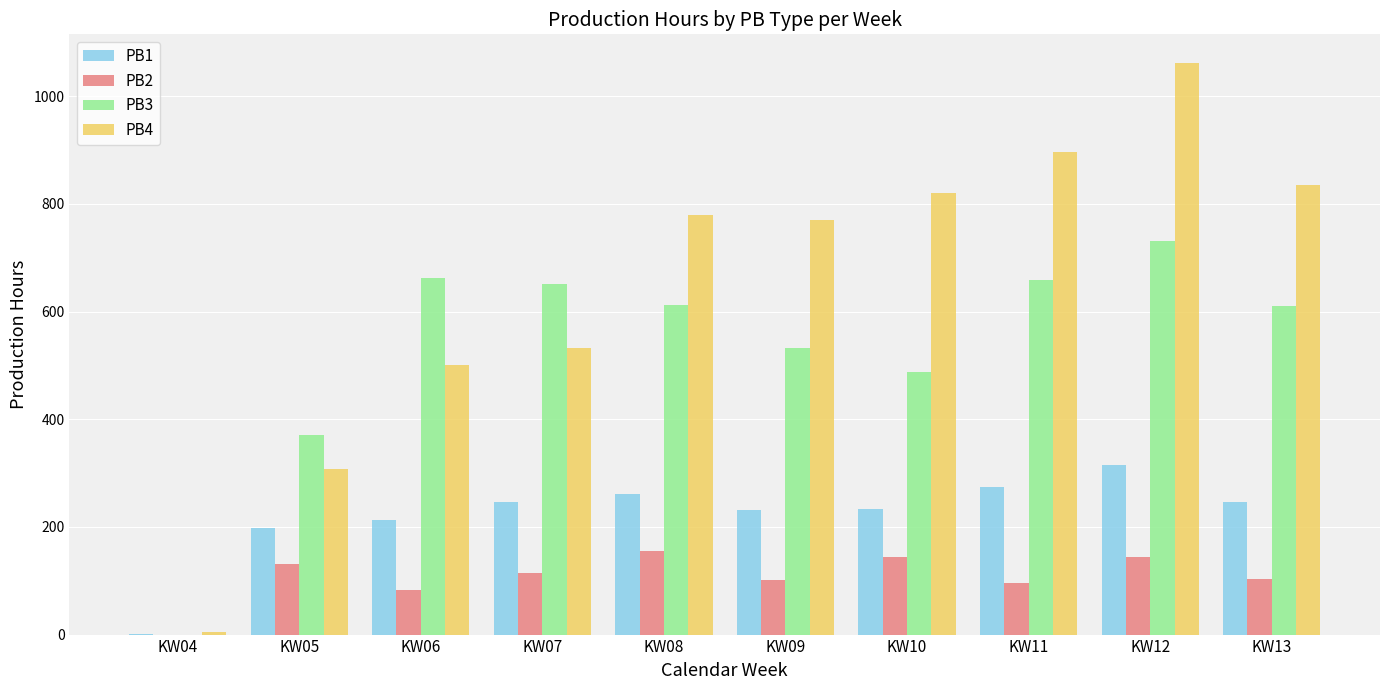

Is the value of PB3 at KW09 greater than the value of PB2 at KW07?

Yes